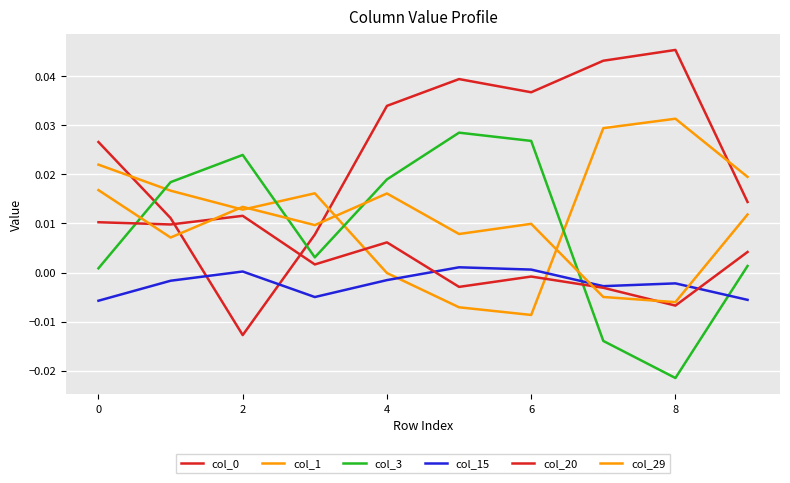

After their last crossing, which series has the higher values: col_0 or col_20?

col_0